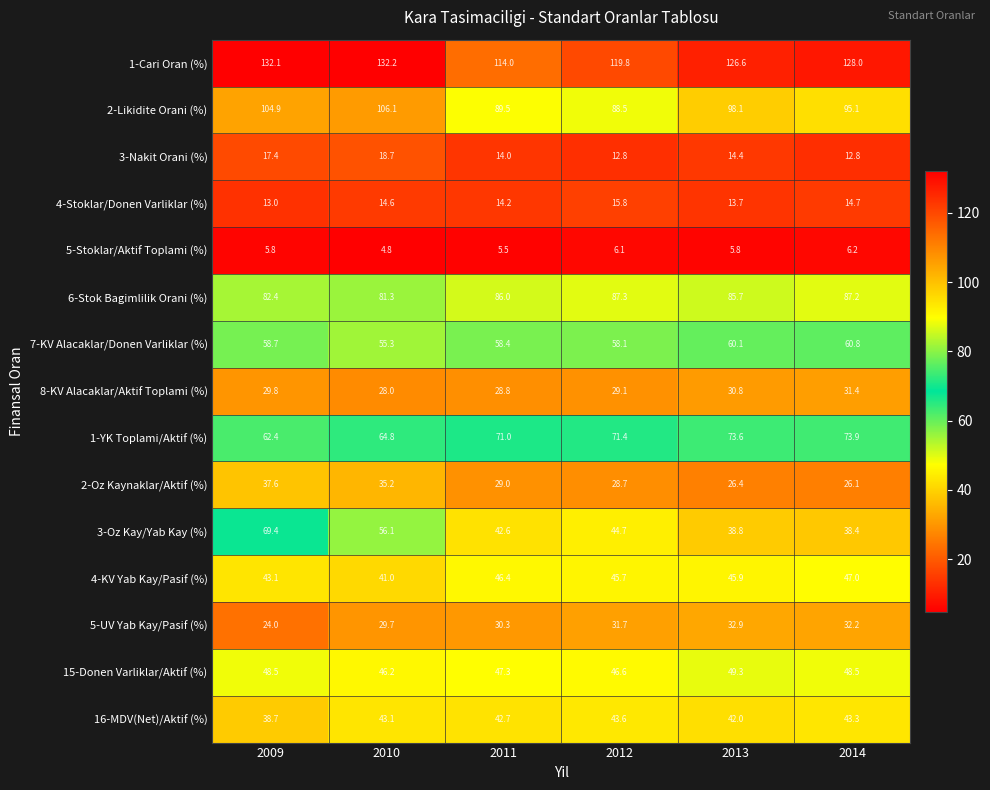

How many categories are shown in the chart?

6